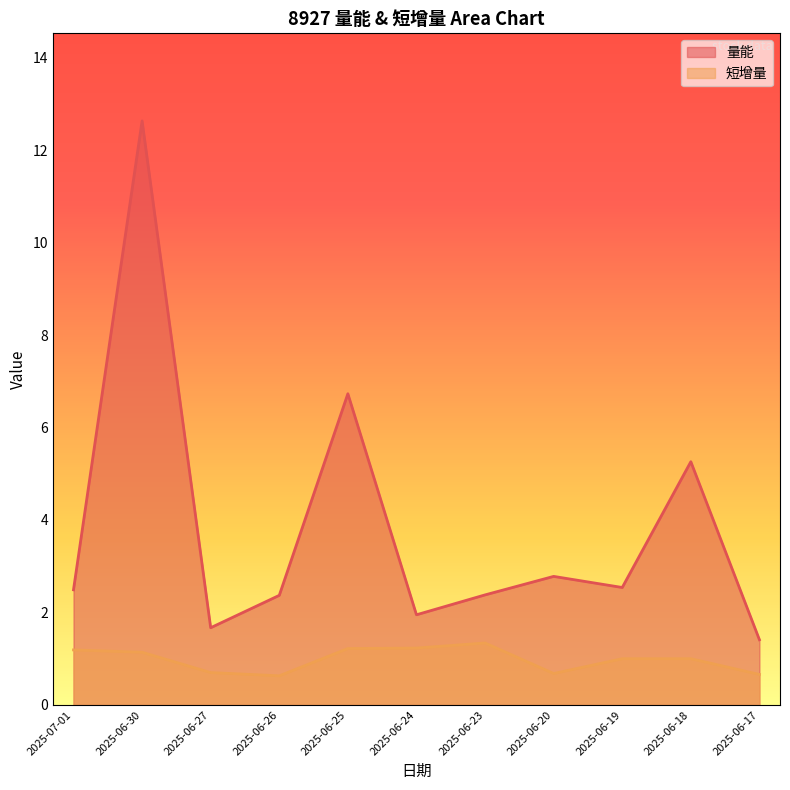

Reading left to right, transcribe all the data shown in this chart.

量能: 2025-07-01=2.5	2025-06-30=12.6	2025-06-27=1.7	2025-06-26=2.4	2025-06-25=6.7	2025-06-24=1.9	2025-06-23=2.4	2025-06-20=2.8	2025-06-19=2.5	2025-06-18=5.3	2025-06-17=1.4
短增量: 2025-07-01=1.2	2025-06-30=1.1	2025-06-27=0.7	2025-06-26=0.6	2025-06-25=1.2	2025-06-24=1.2	2025-06-23=1.3	2025-06-20=0.7	2025-06-19=1.0	2025-06-18=1.0	2025-06-17=0.7